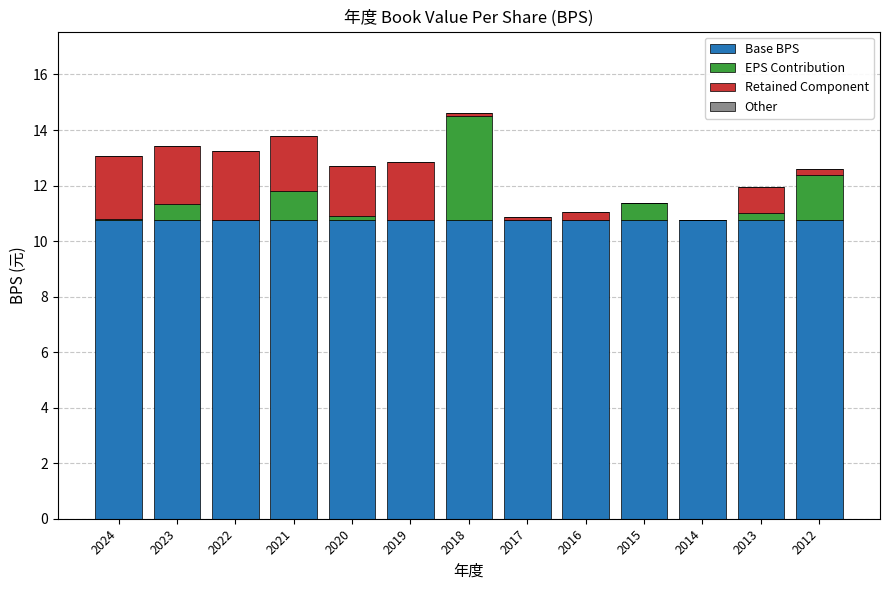

What is the total value across all series at 2015?

11.4